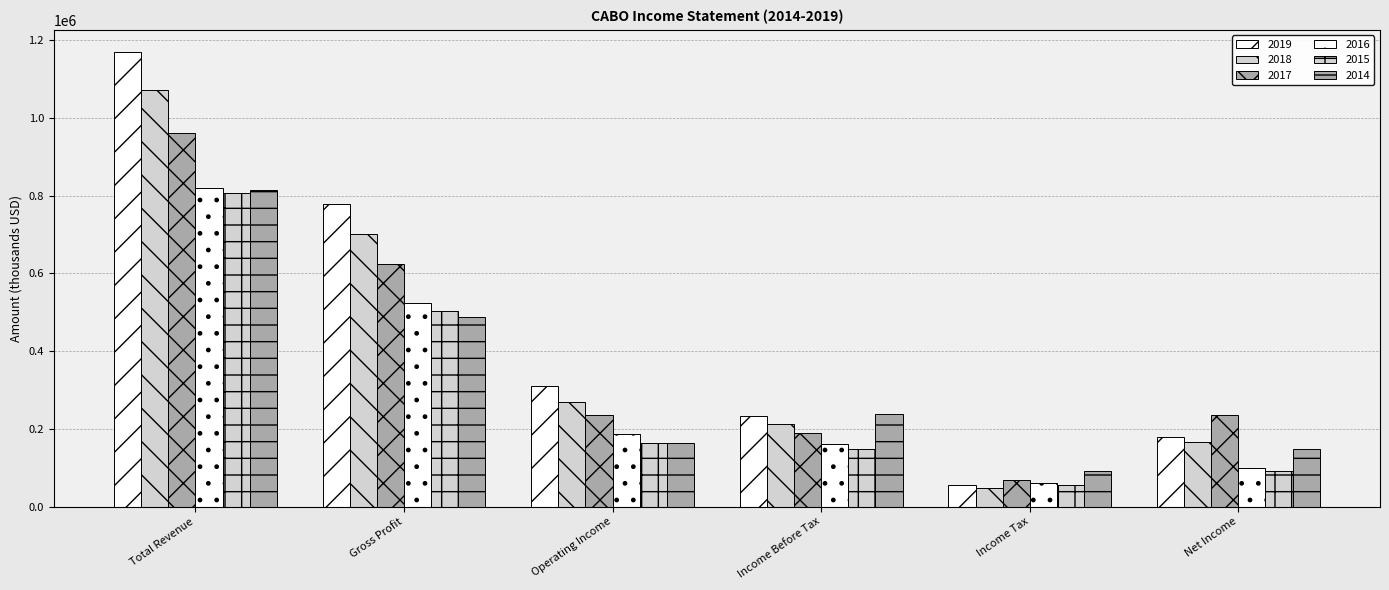

The value of 2017 at Income Tax is 68900. True or false?

True